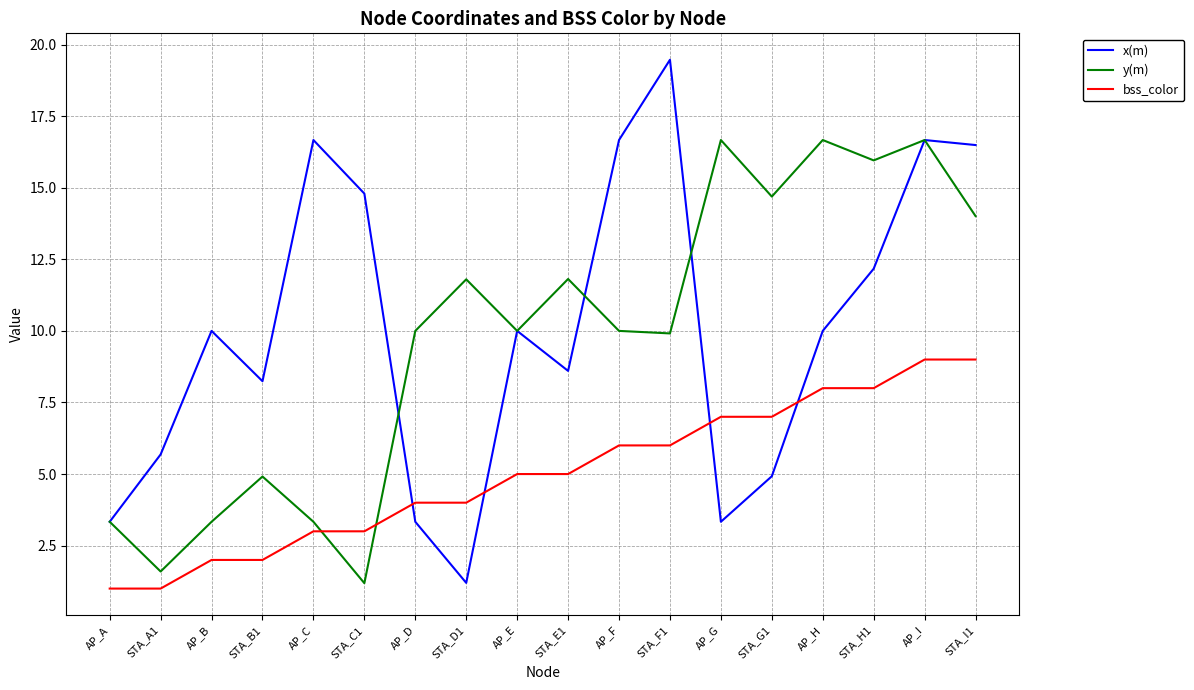

What is the difference between the second highest and second lowest values in the x(m) series?

13.3